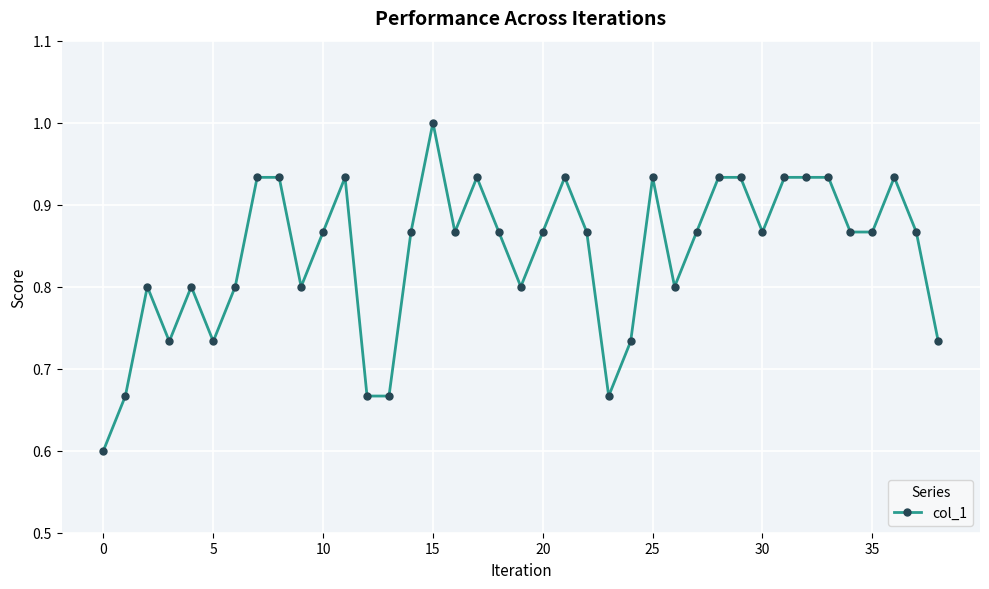

True or false: the data has more than 1 interior local peaks.

True